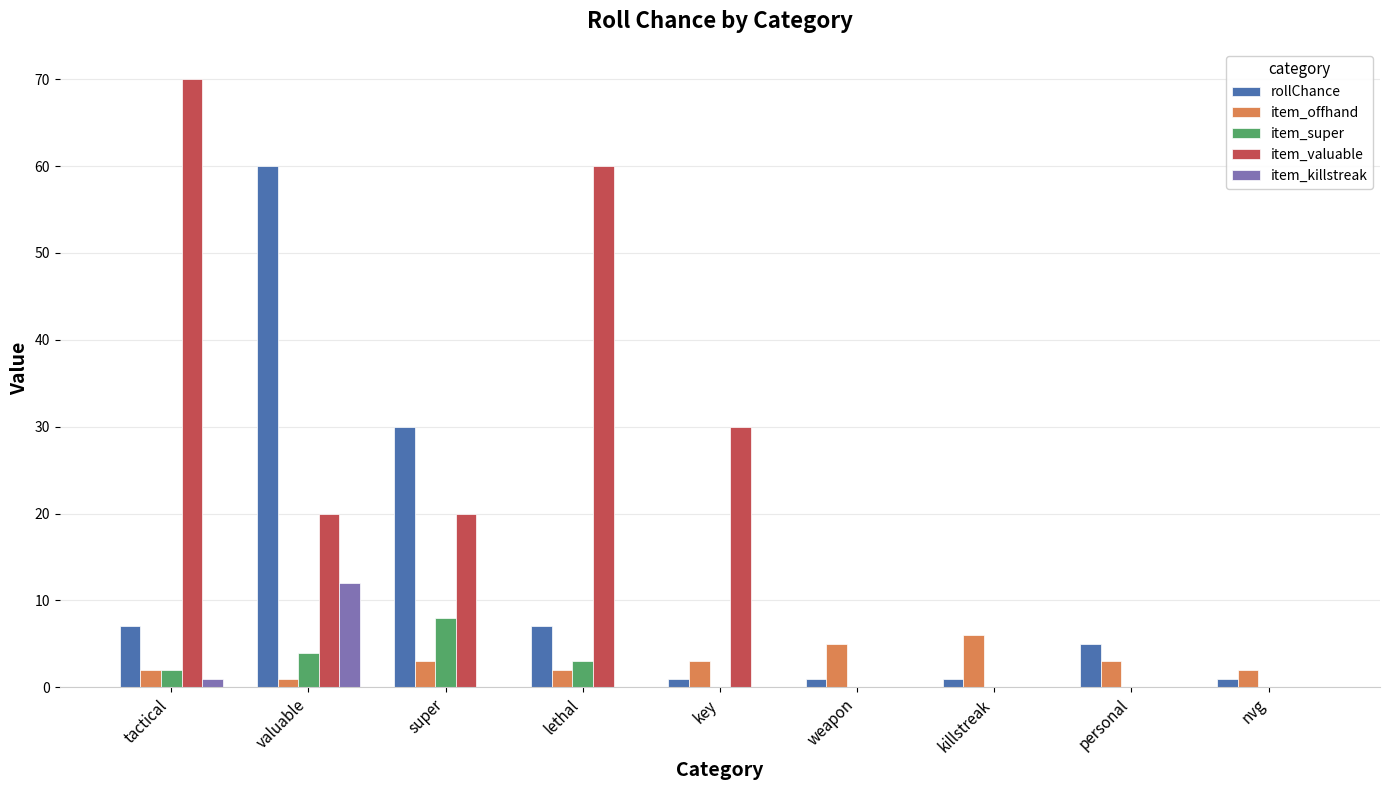

Which series has the largest total across all categories?

item_valuable